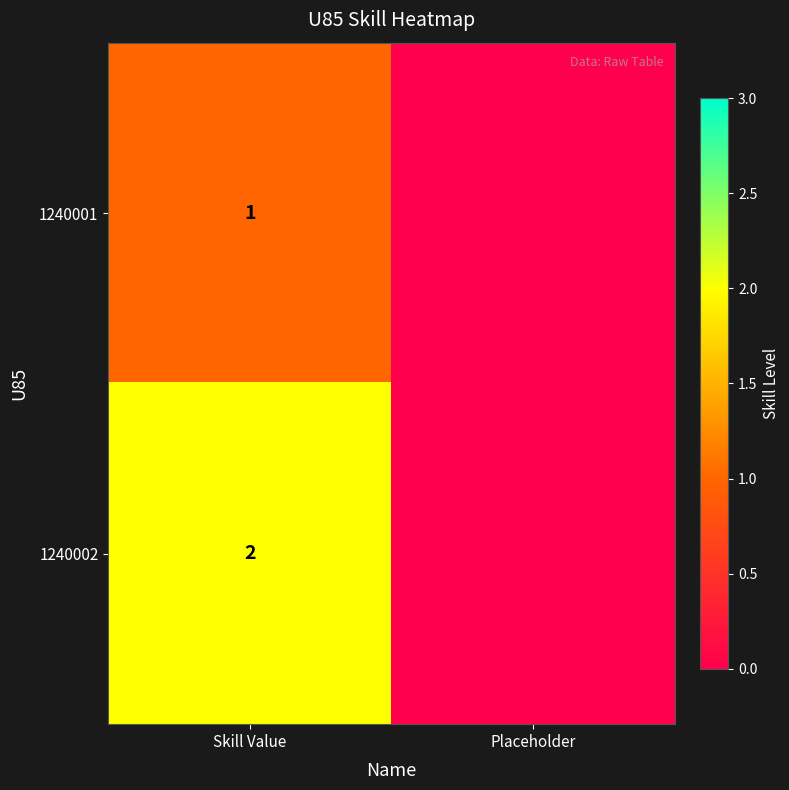

How many distinct data groups are displayed?

2